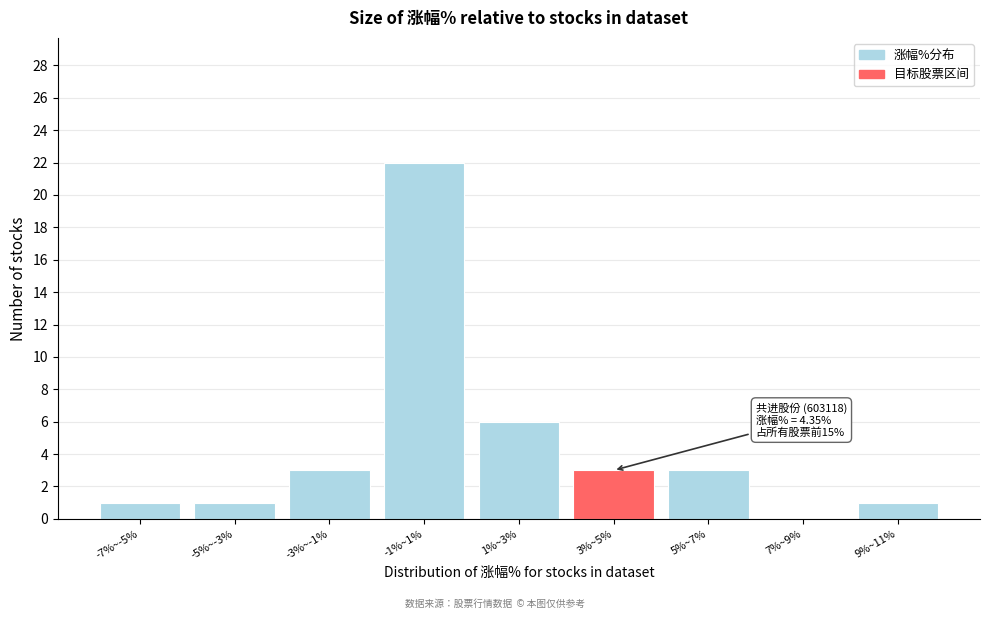

Reading left to right, transcribe all the data shown in this chart.

-7%~-5%=1	-5%~-3%=1	-3%~-1%=3	-1%~1%=22	1%~3%=6	3%~5%=3	5%~7%=3	7%~9%=0	9%~11%=1